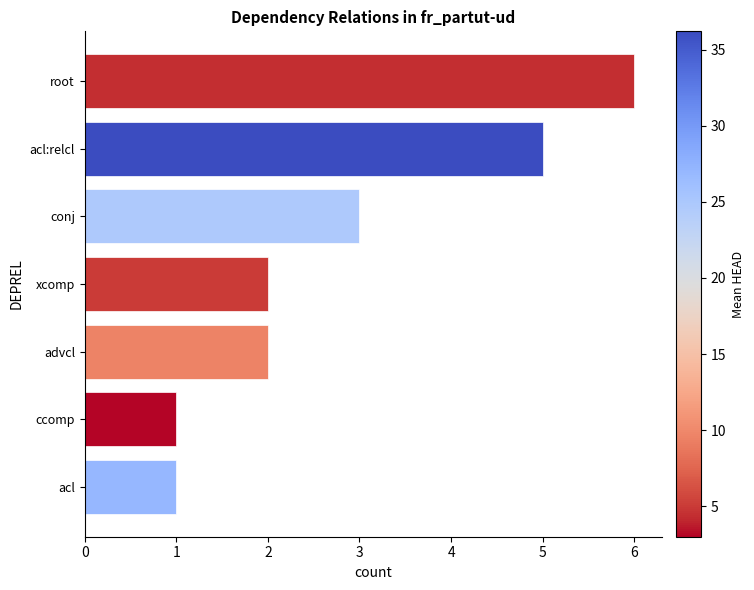

Reading top to bottom, transcribe all the data shown in this chart.

root=6	acl:relcl=5	conj=3	xcomp=2	advcl=2	ccomp=1	acl=1